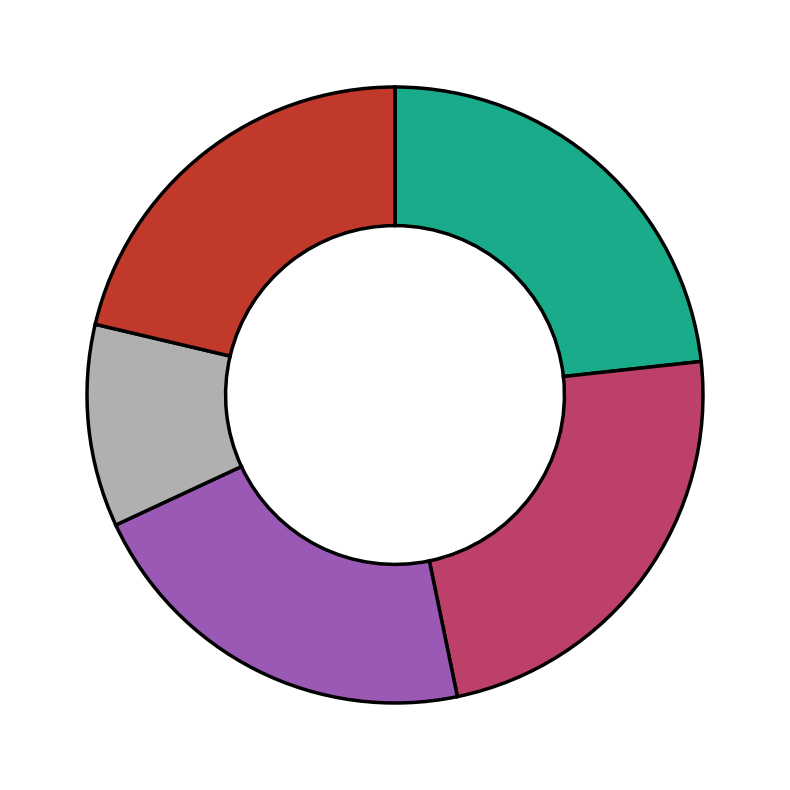

Is there a majority slice in this chart?

No